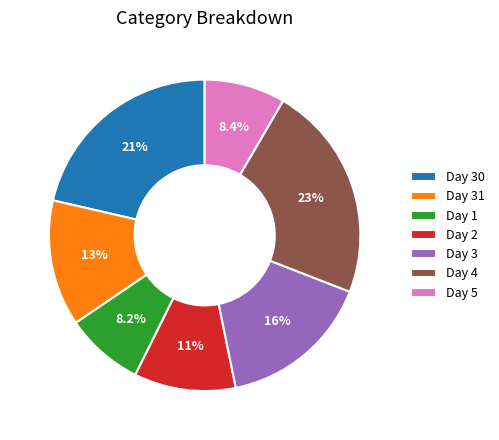

How many slices are in this pie chart?

7